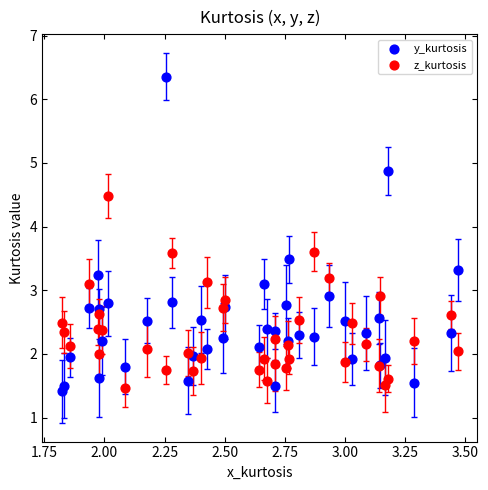

Which series contains the highest Y value?

y_kurtosis